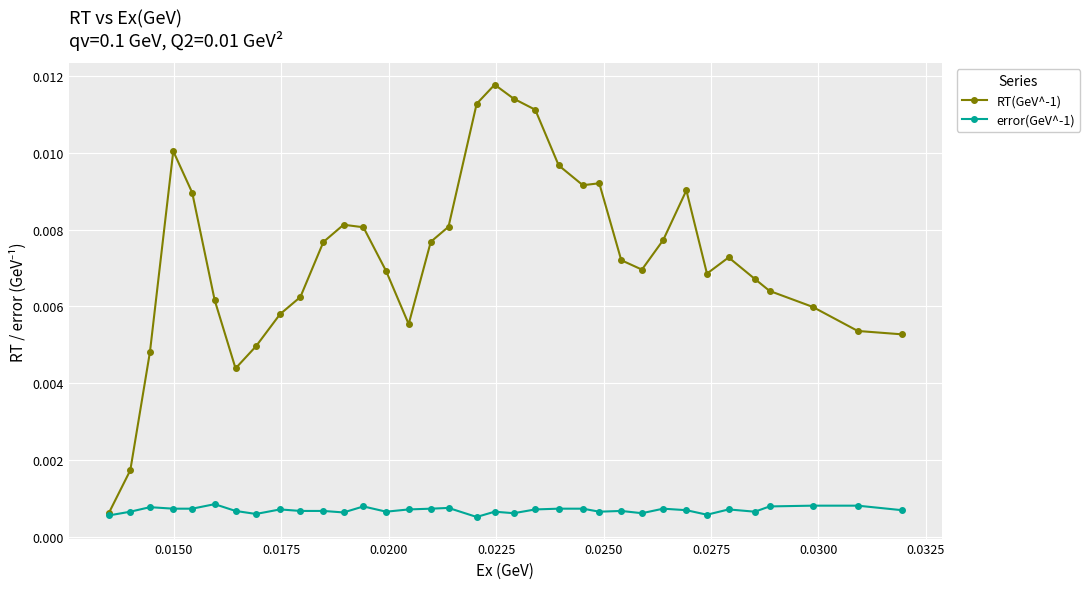

Which series has the widest spread of values?

RT(GeV^-1)